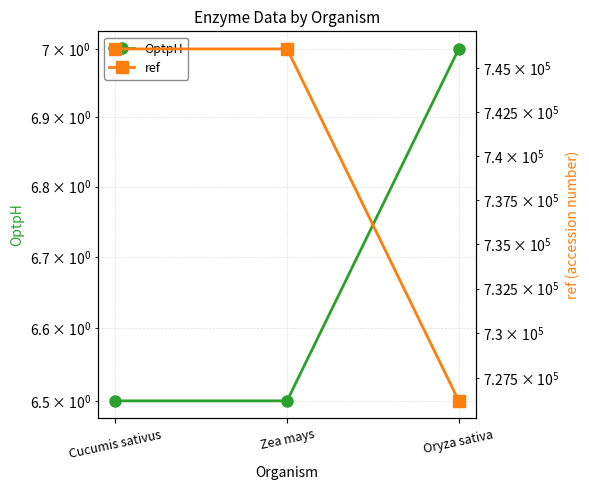

At how many categories does at least one series exceed 226055?

3